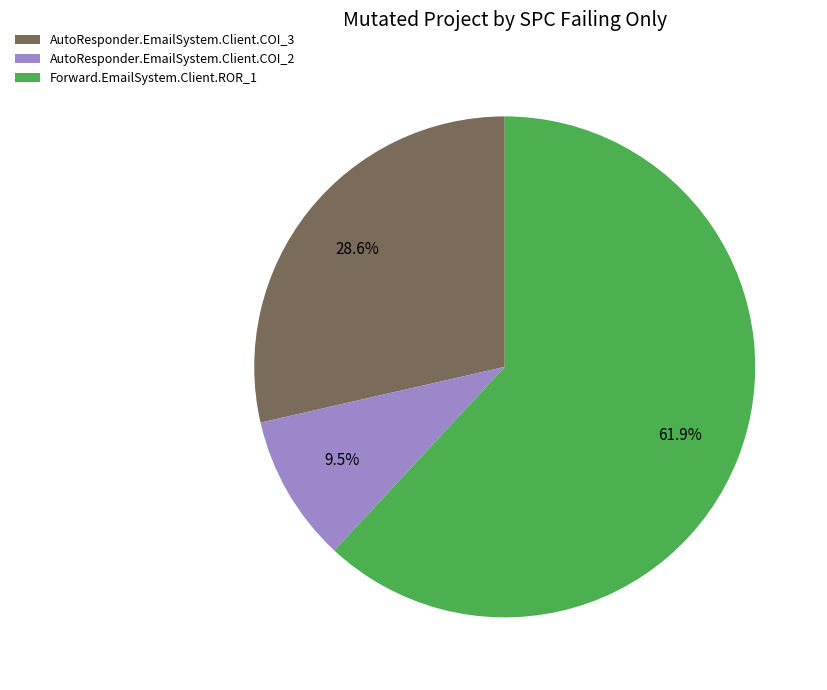

What percentage is the AutoResponder.EmailSystem.Client.COI_3 slice, to the nearest percent?

29%